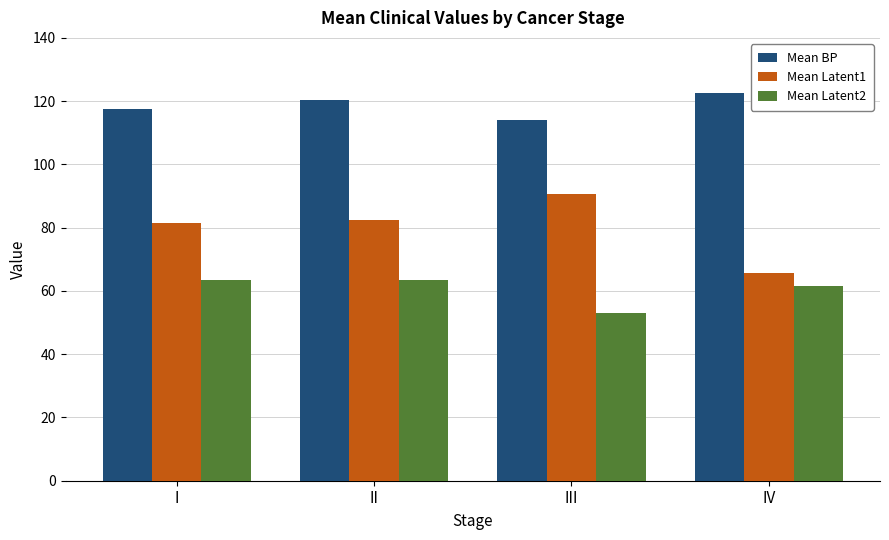

Which series has the widest spread of values?

Mean Latent1